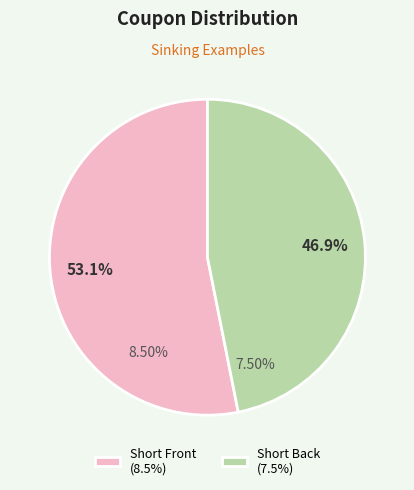

Rank the categories by value from highest to lowest.

Short Front (8.5%), Short Back (7.5%)